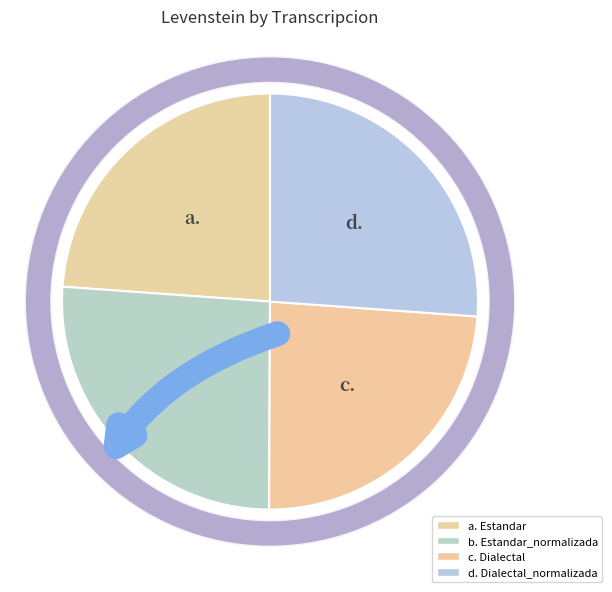

What is the smallest slice in the pie chart?

Estandar